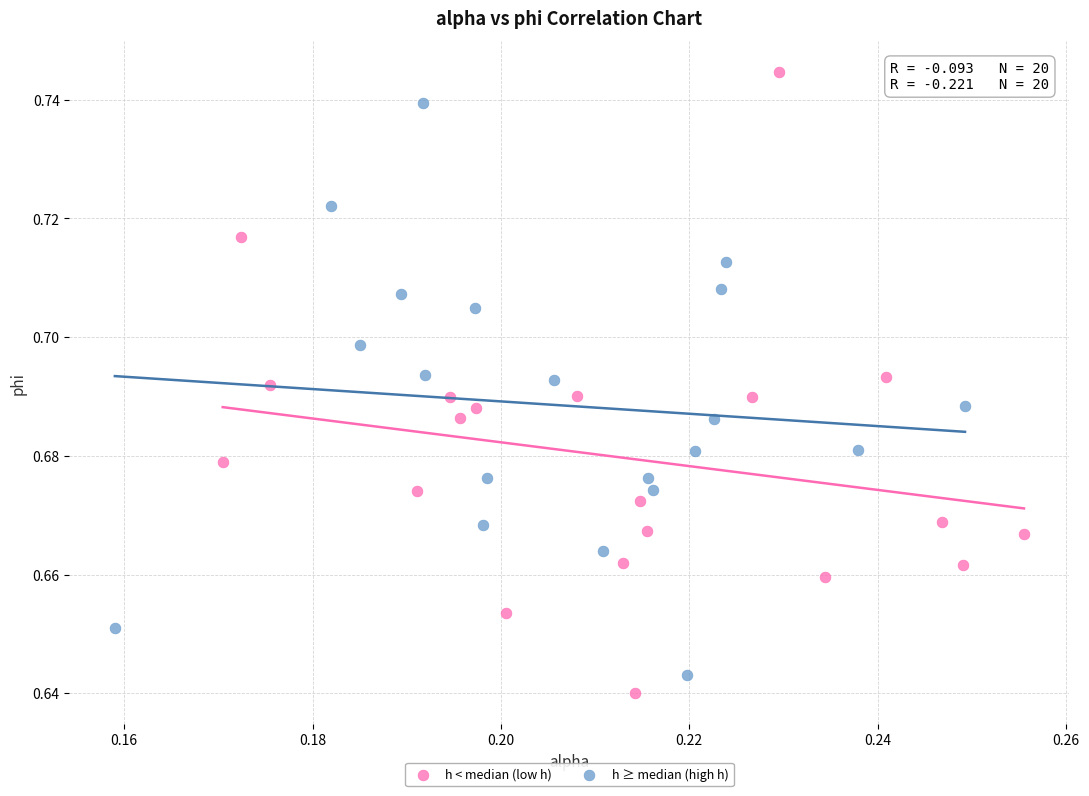

Which series reaches the maximum Y coordinate?

h < median (low h)